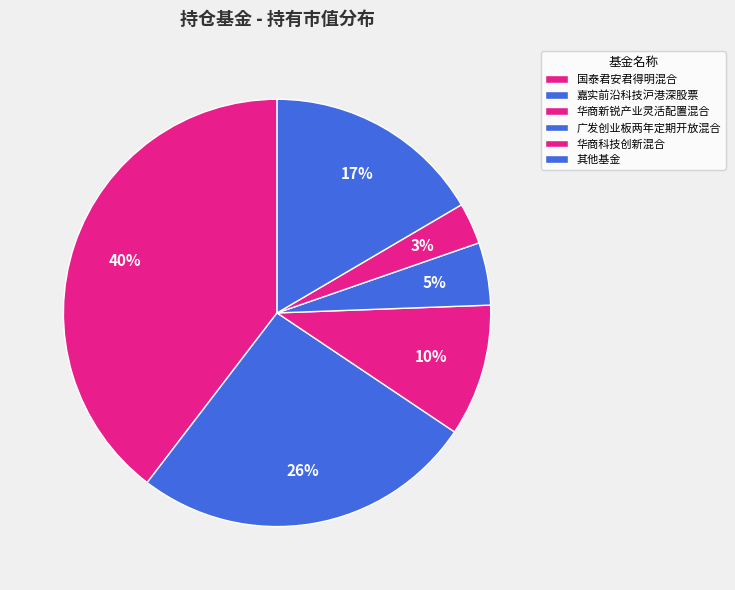

Which category has the biggest portion of the pie?

国泰君安君得明混合